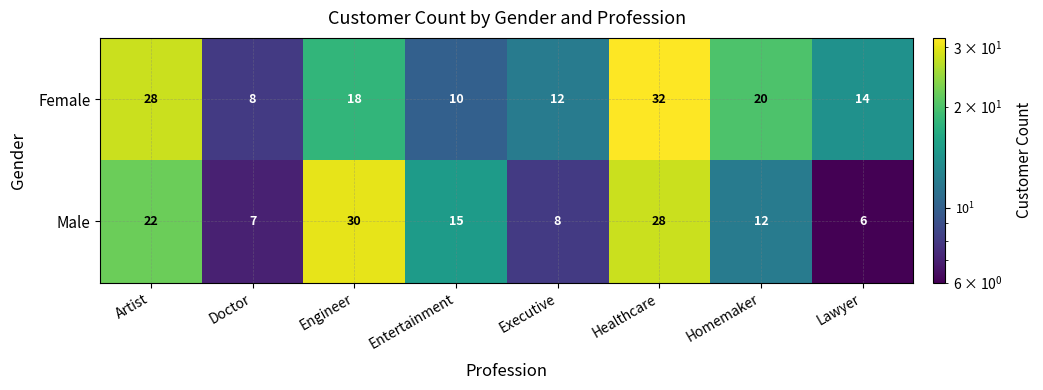

At which category does the chart reach its peak across all series?

Healthcare